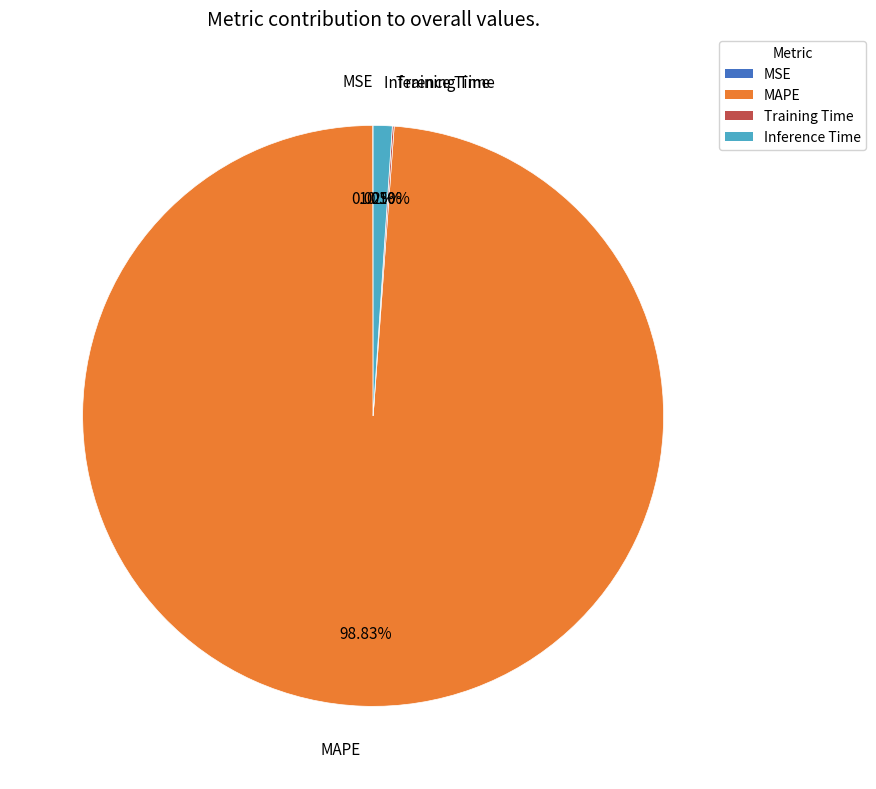

Which category has the biggest portion of the pie?

MAPE